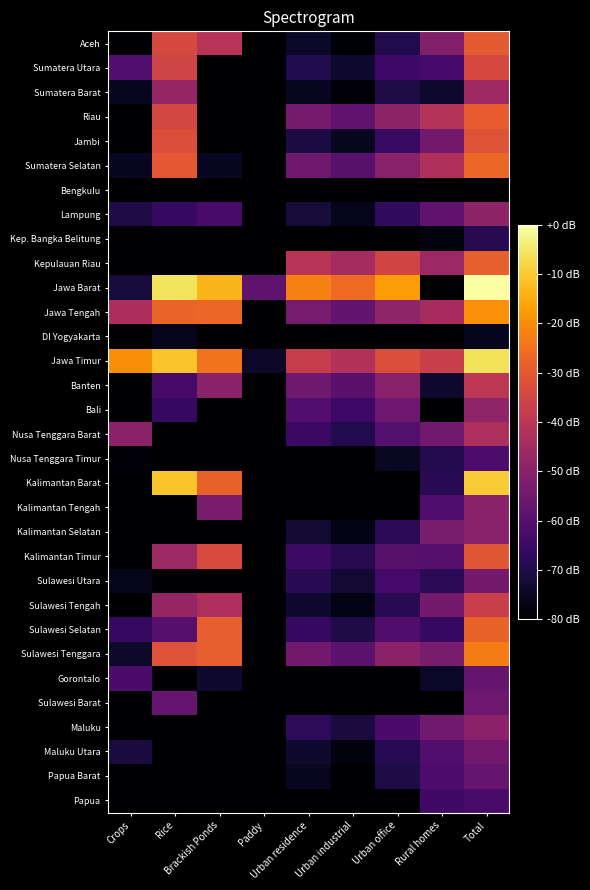

Which has a higher value, Brackish Ponds or Paddy?

Brackish Ponds